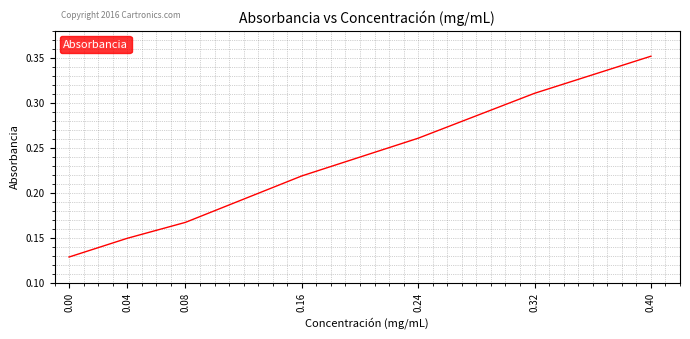

Is it true that the value at 0.24 is 0.4?

False